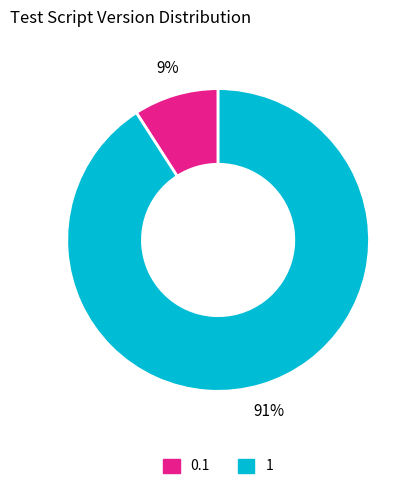

To the nearest percent, what is the difference between the 0.1 and 1 slice percentages?

82%